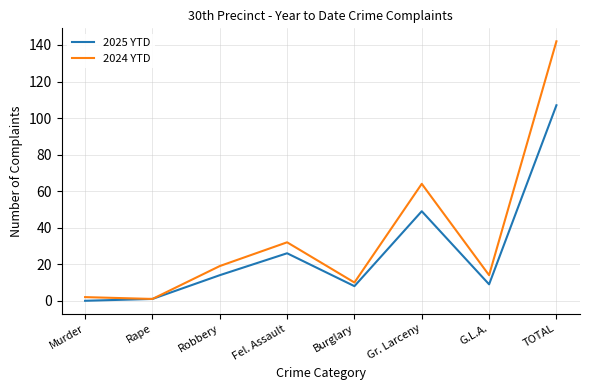

How many lines are shown in the chart?

2